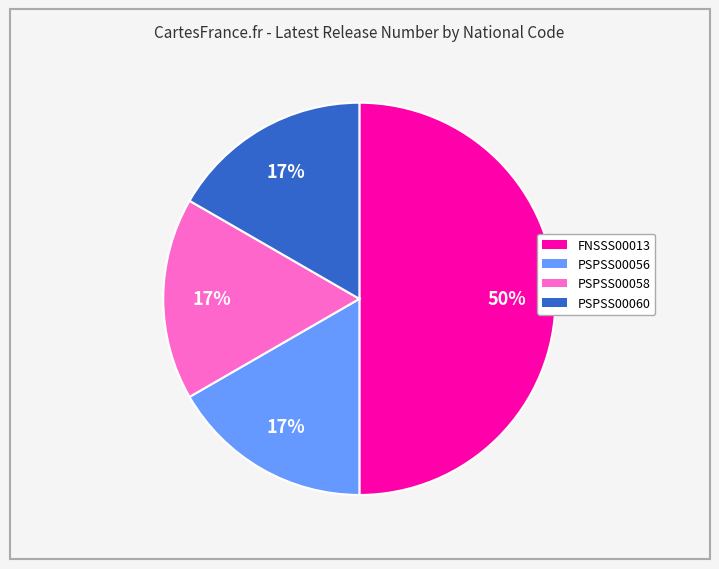

What is the largest slice in the pie chart?

FNSSS00013